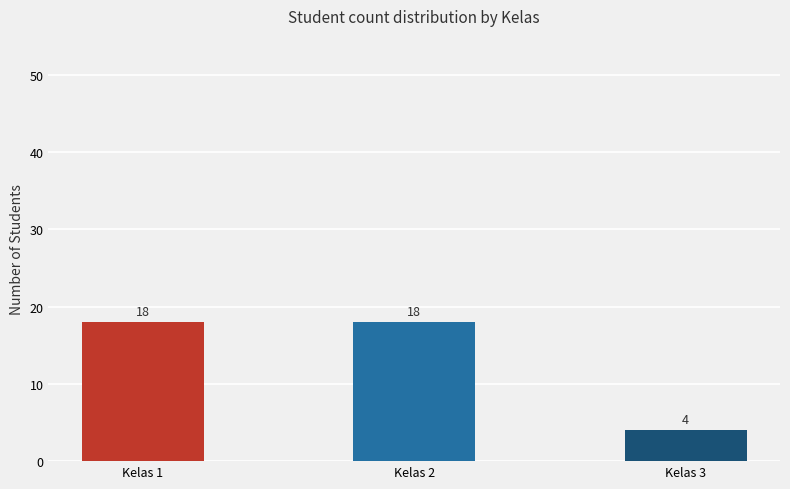

Which has a higher value, Kelas 1 or Kelas 3?

Kelas 1